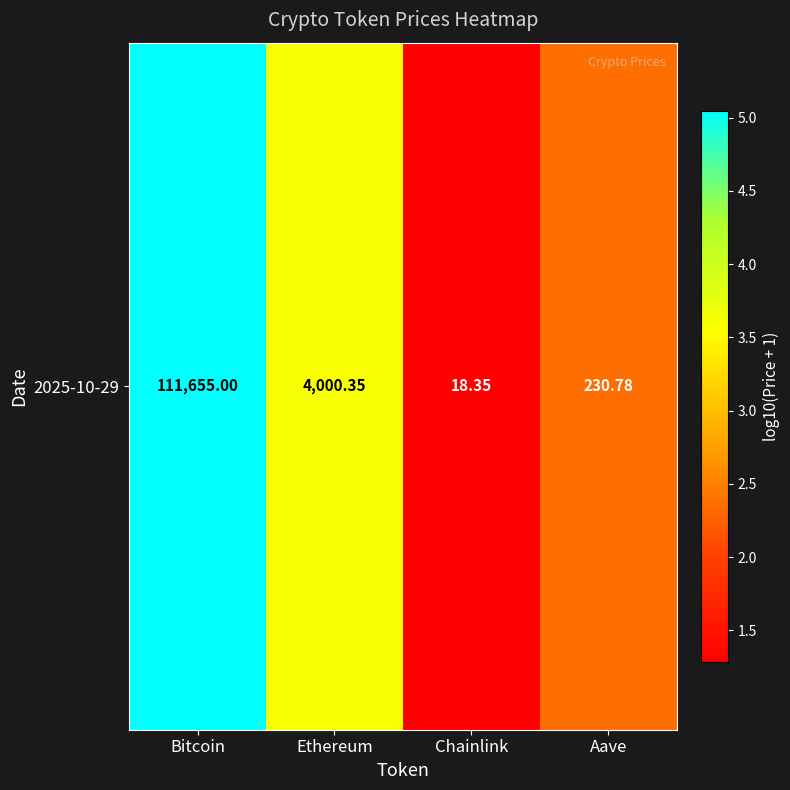

What is the sum of all values?

12.3